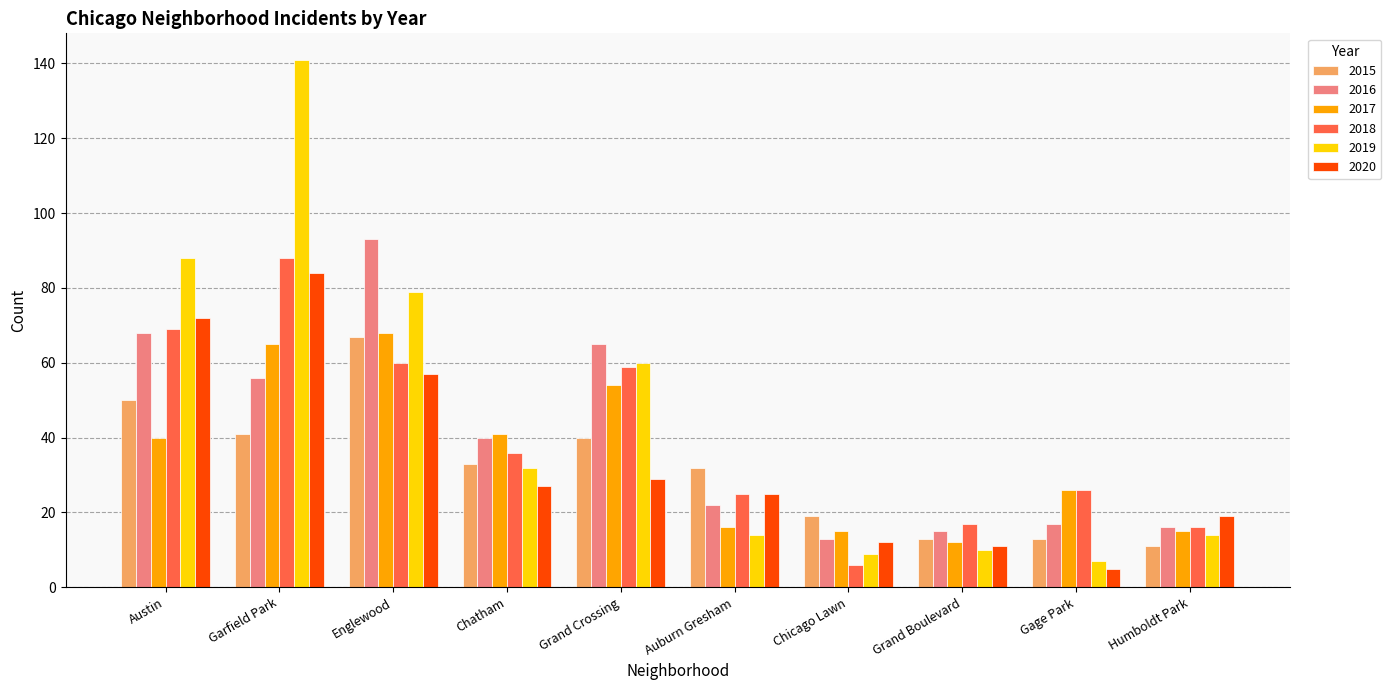

How many bars are there in total?

60